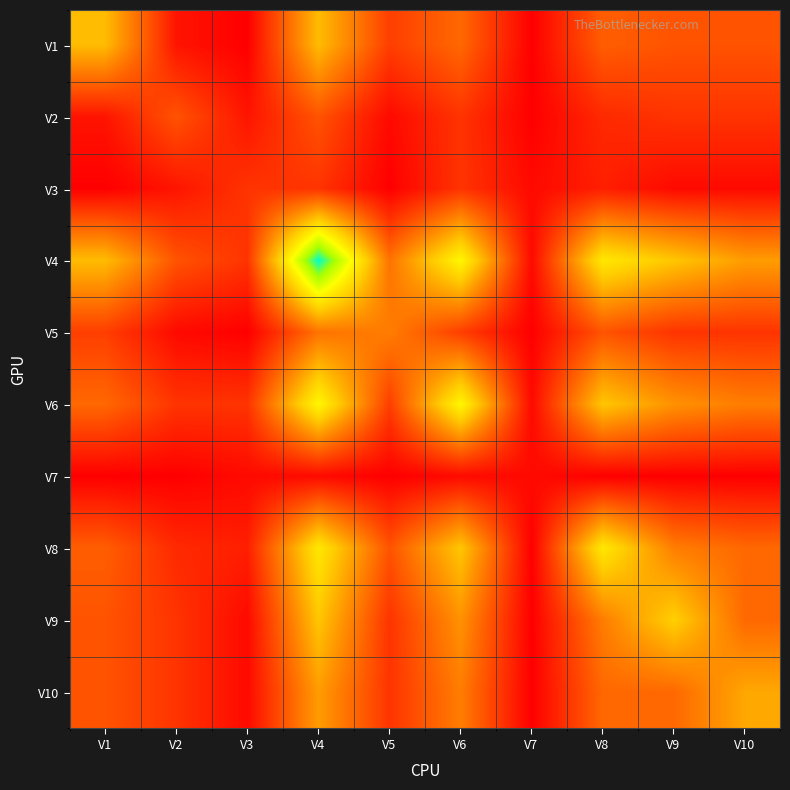

Reading left to right, what are all the values shown in this chart?

V1: V1=0.5	V2=0.1	V3=0.0	V4=0.5	V5=0.1	V6=0.2	V7=0.0	V8=0.2	V9=0.2	V10=0.2
V2: V1=0.1	V2=0.2	V3=0.1	V4=0.2	V5=0.0	V6=0.1	V7=0.0	V8=0.1	V9=0.1	V10=0.1
V3: V1=0.0	V2=0.1	V3=0.1	V4=0.1	V5=0.0	V6=0.1	V7=0.0	V8=0.1	V9=0.0	V10=0.0
V4: V1=0.5	V2=0.2	V3=0.1	V4=1.0	V5=0.3	V6=0.6	V7=0.0	V8=0.6	V9=0.5	V10=0.4
V5: V1=0.1	V2=0.0	V3=0.0	V4=0.3	V5=0.3	V6=0.1	V7=0.0	V8=0.2	V9=0.1	V10=0.1
V6: V1=0.2	V2=0.1	V3=0.1	V4=0.6	V5=0.1	V6=0.6	V7=0.0	V8=0.5	V9=0.3	V10=0.3
V7: V1=0.0	V2=0.0	V3=0.0	V4=0.0	V5=0.0	V6=0.0	V7=0.0	V8=0.0	V9=0.0	V10=0.0
V8: V1=0.2	V2=0.1	V3=0.1	V4=0.6	V5=0.2	V6=0.5	V7=0.0	V8=0.6	V9=0.3	V10=0.2
V9: V1=0.2	V2=0.1	V3=0.0	V4=0.5	V5=0.1	V6=0.3	V7=0.0	V8=0.3	V9=0.5	V10=0.2
V10: V1=0.2	V2=0.1	V3=0.0	V4=0.4	V5=0.1	V6=0.3	V7=0.0	V8=0.2	V9=0.2	V10=0.4